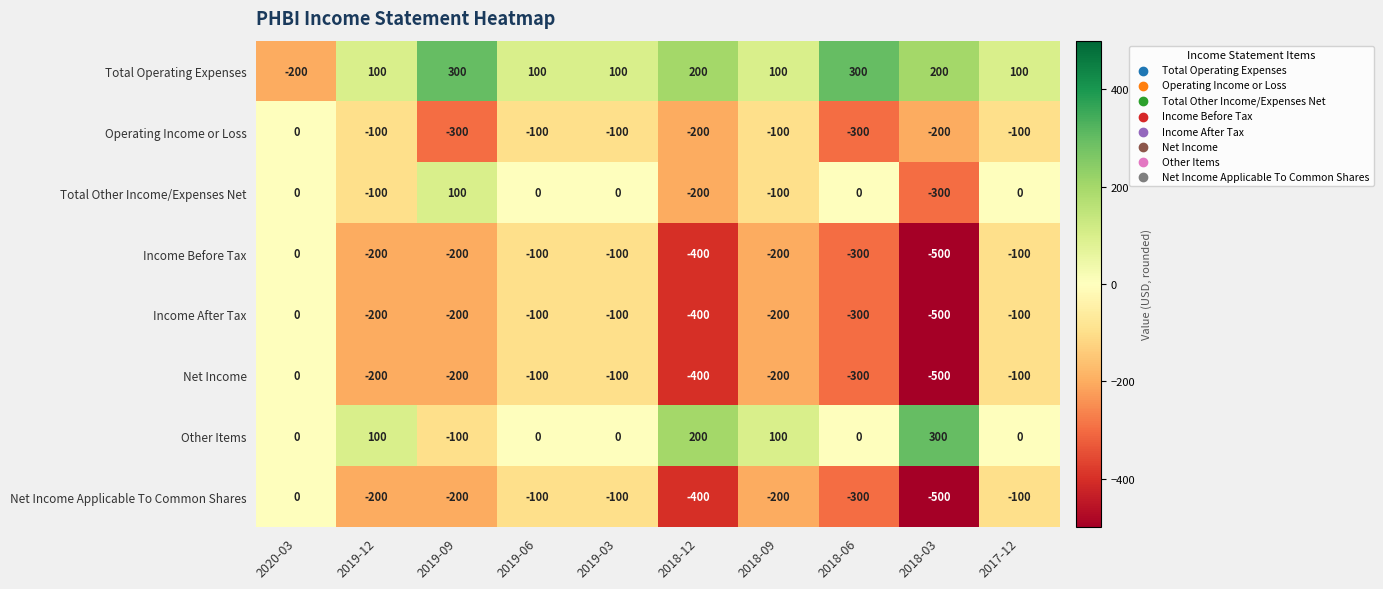

The value of Total Operating Expenses at 2018-06 is 528. True or false?

False